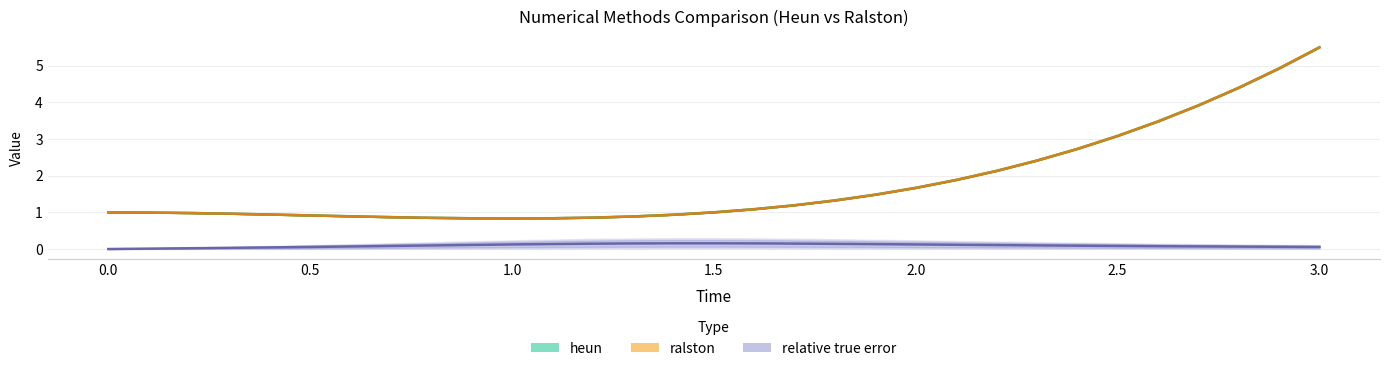

How many data points does each series have?

31